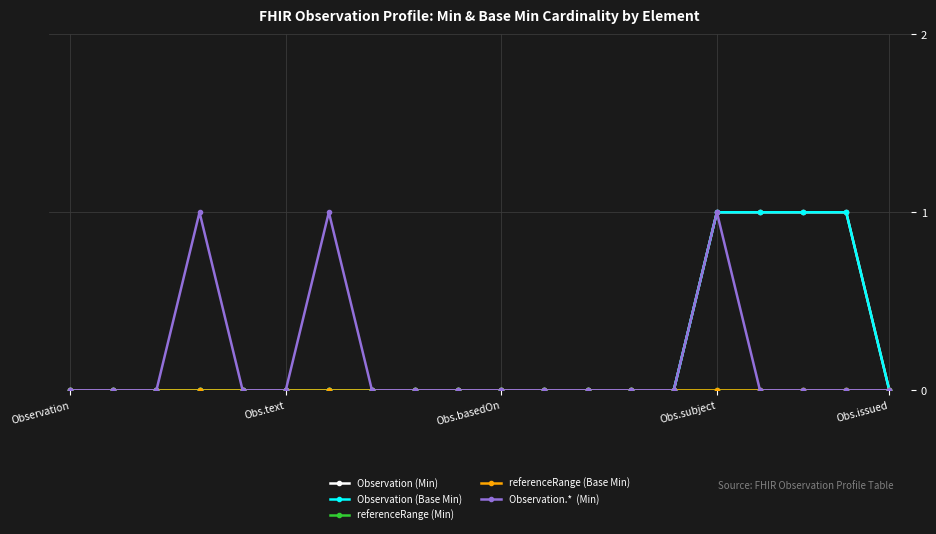

How many lines are shown in the chart?

5